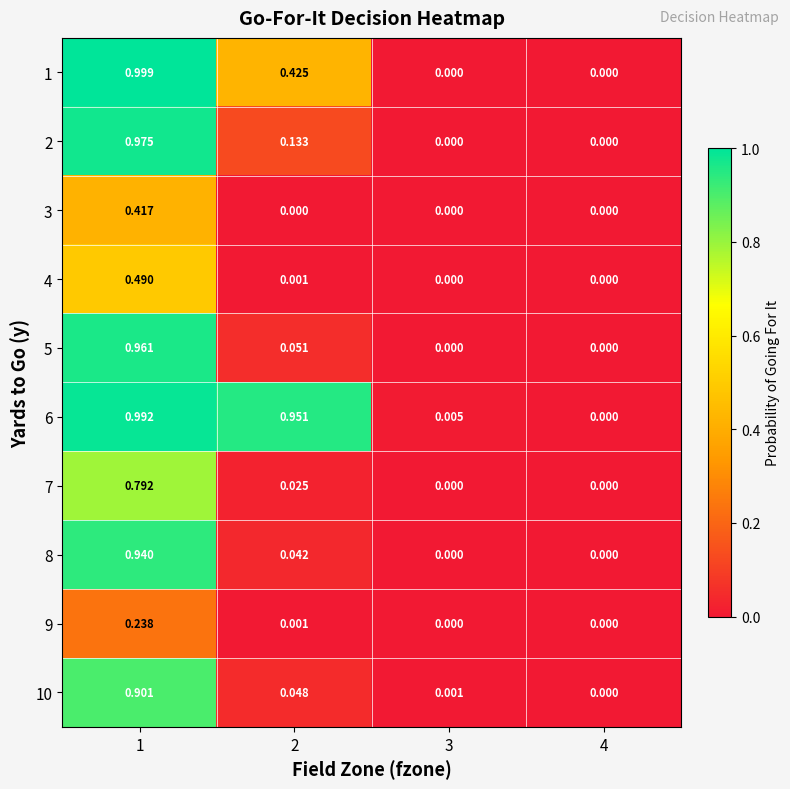

Count the number of data series in this chart.

10